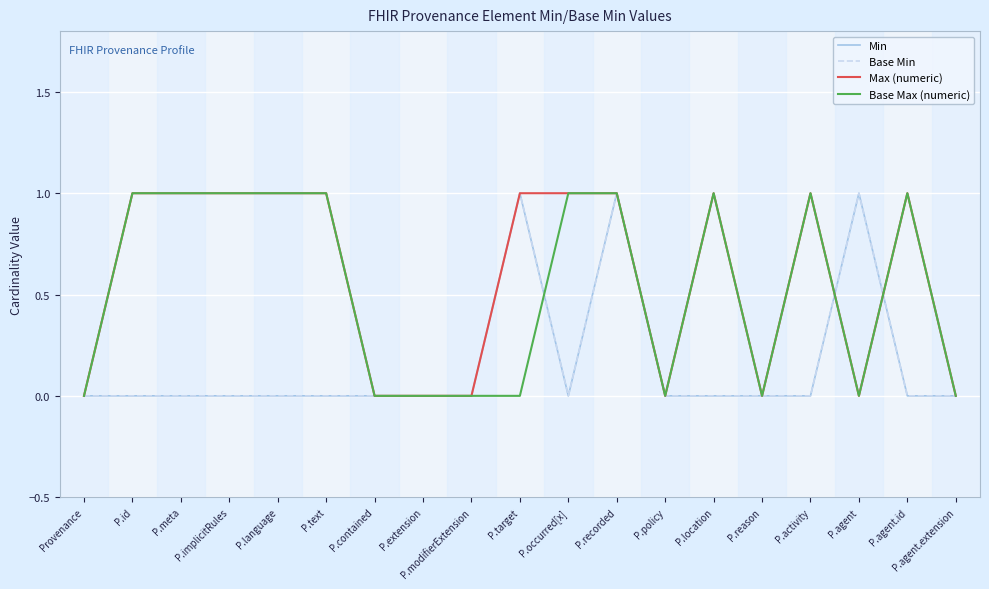

Does the chart display data point markers on the line(s)?

No